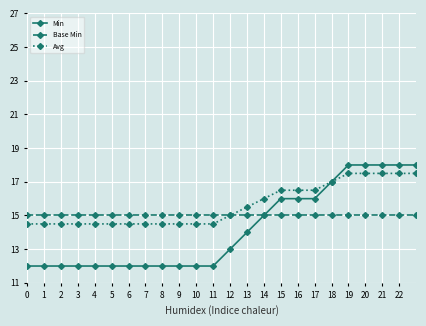

What is the value of the Avg point at the 6th from the left?

14.5